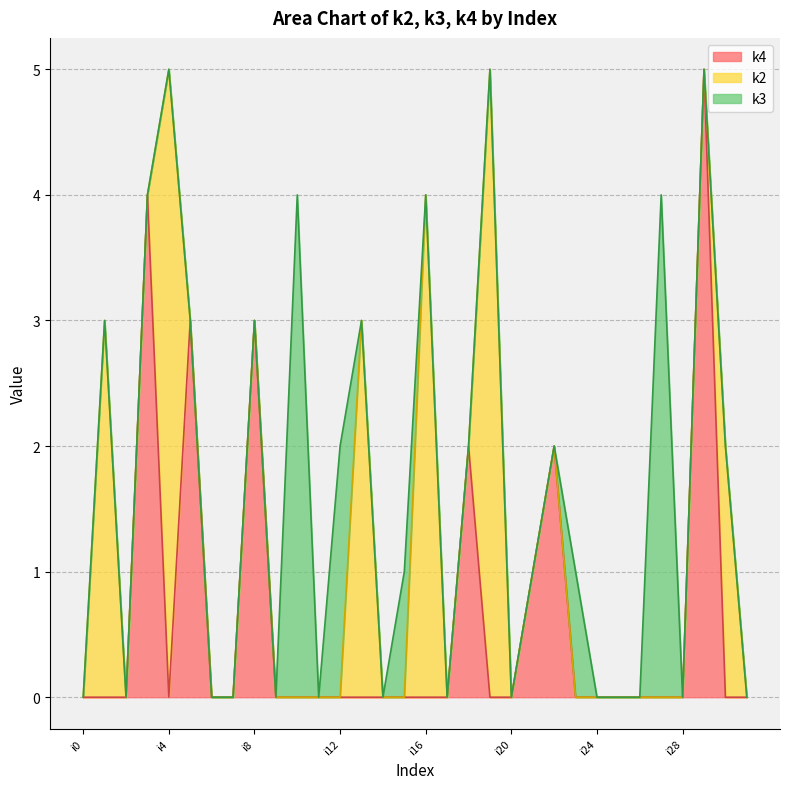

Between i9 and i13, which is larger?

i9